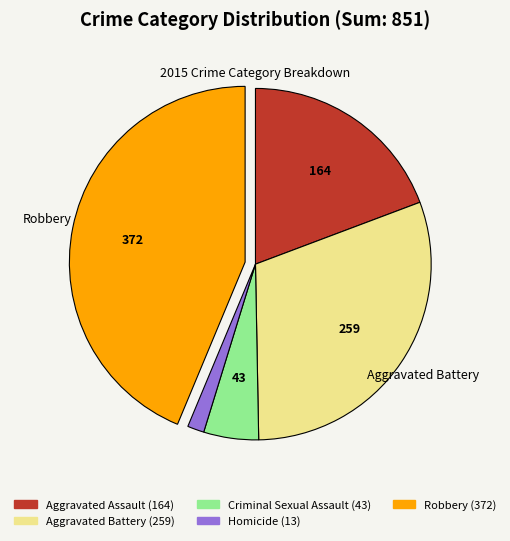

Does any single category account for the majority?

No